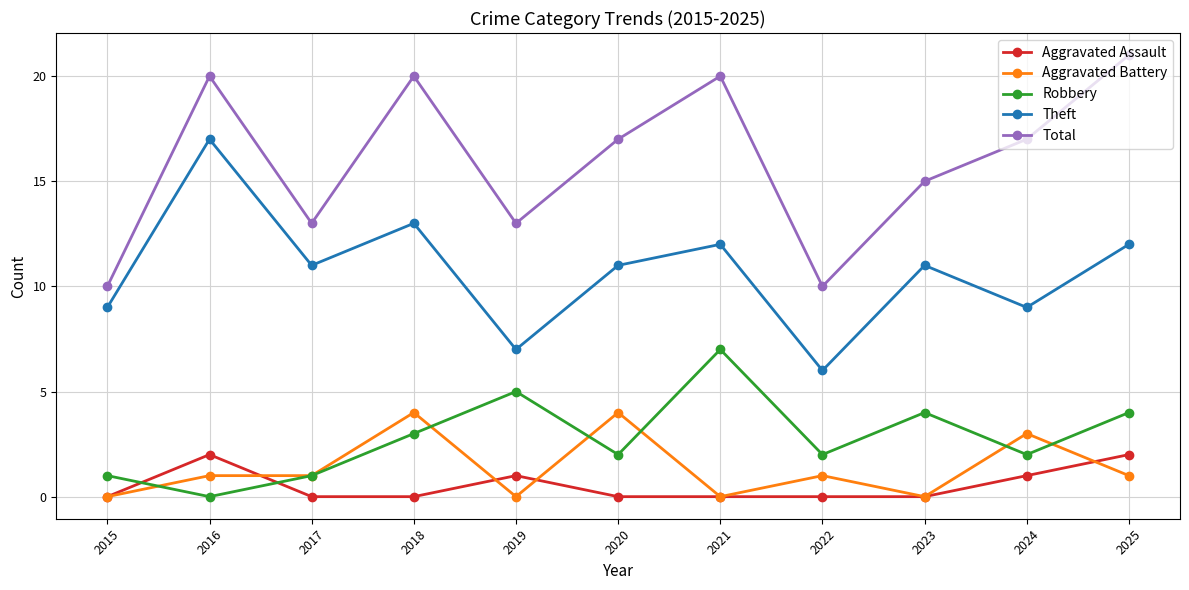

Is the value of Total at 2016 greater than the value of Aggravated Battery at 2016?

Yes